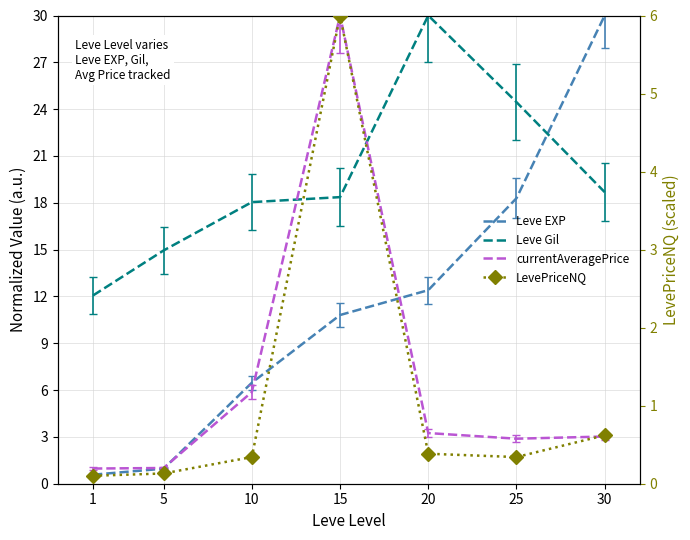

How many lines are shown in the chart?

4